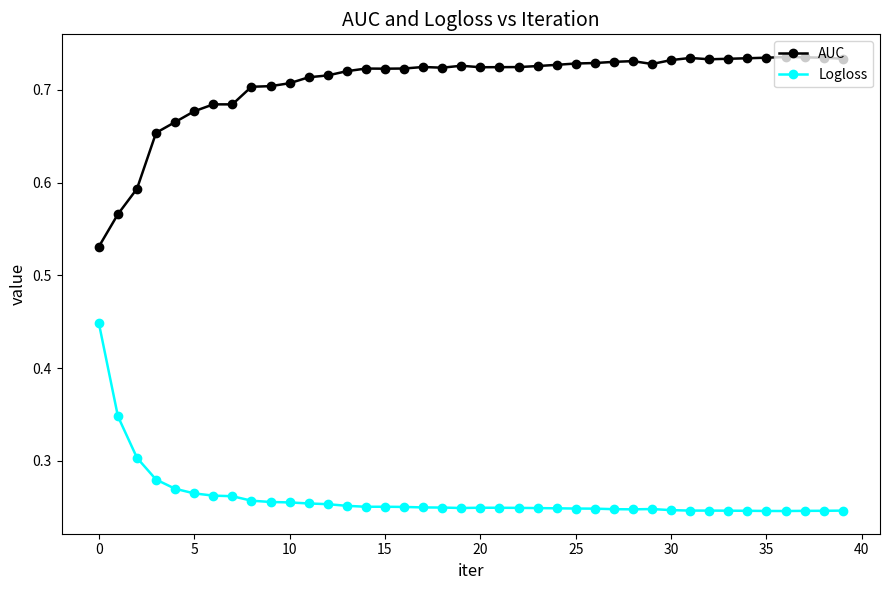

At how many categories does at least one series exceed 0?

40